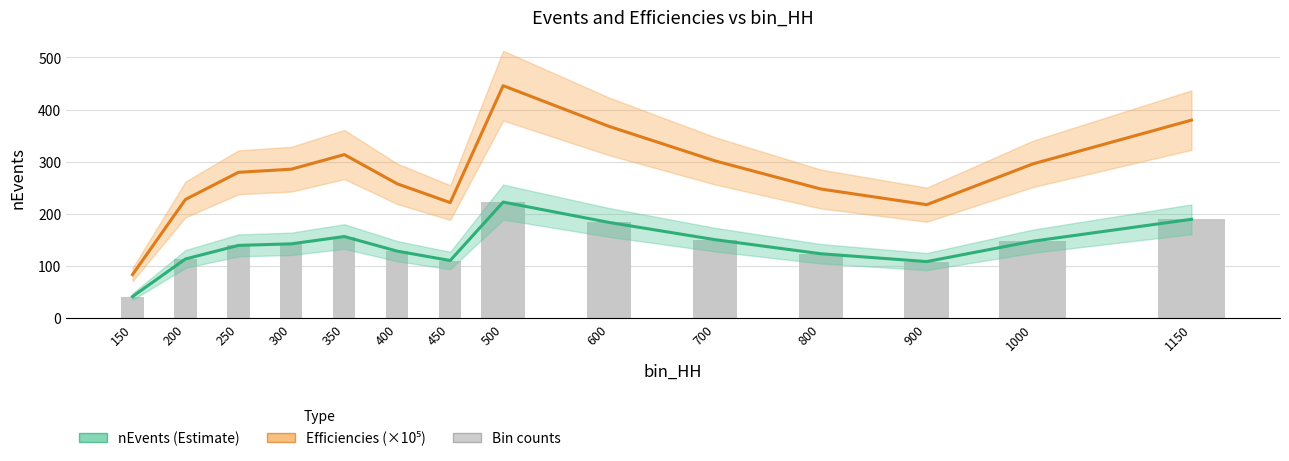

What value does the nEvents (Estimate) series have at 150?

42.0